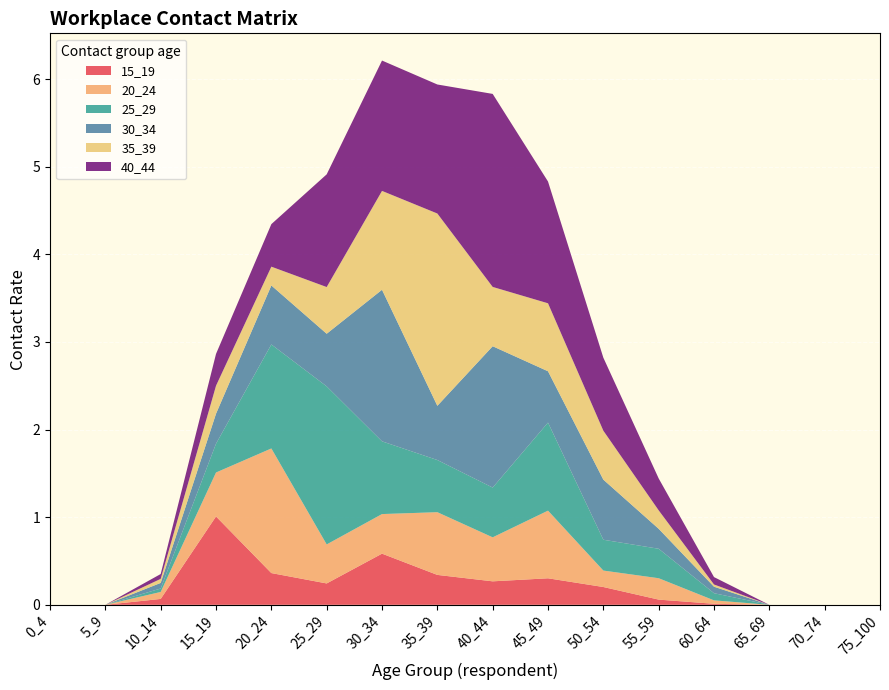

Reading right to left, transcribe all the data shown in this chart.

15_19: 75_100=0.0	70_74=0.0	65_69=0.0	60_64=0.0	55_59=0.1	50_54=0.2	45_49=0.3	40_44=0.3	35_39=0.3	30_34=0.6	25_29=0.2	20_24=0.4	15_19=1.0	10_14=0.1	5_9=0.0	0_4=0.0
20_24: 75_100=0.0	70_74=0.0	65_69=0.0	60_64=0.0	55_59=0.2	50_54=0.2	45_49=0.8	40_44=0.5	35_39=0.7	30_34=0.5	25_29=0.4	20_24=1.4	15_19=0.5	10_14=0.1	5_9=0.0	0_4=0.0
25_29: 75_100=0.0	70_74=0.0	65_69=0.0	60_64=0.1	55_59=0.3	50_54=0.4	45_49=1.0	40_44=0.6	35_39=0.6	30_34=0.8	25_29=1.8	20_24=1.2	15_19=0.3	10_14=0.0	5_9=0.0	0_4=0.0
30_34: 75_100=0.0	70_74=0.0	65_69=0.0	60_64=0.1	55_59=0.2	50_54=0.7	45_49=0.6	40_44=1.6	35_39=0.6	30_34=1.7	25_29=0.6	20_24=0.7	15_19=0.3	10_14=0.1	5_9=0.0	0_4=0.0
35_39: 75_100=0.0	70_74=0.0	65_69=0.0	60_64=0.0	55_59=0.2	50_54=0.6	45_49=0.8	40_44=0.7	35_39=2.2	30_34=1.1	25_29=0.5	20_24=0.2	15_19=0.3	10_14=0.0	5_9=0.0	0_4=0.0
40_44: 75_100=0.0	70_74=0.0	65_69=0.0	60_64=0.1	55_59=0.4	50_54=0.8	45_49=1.4	40_44=2.2	35_39=1.5	30_34=1.5	25_29=1.3	20_24=0.5	15_19=0.4	10_14=0.1	5_9=0.0	0_4=0.0